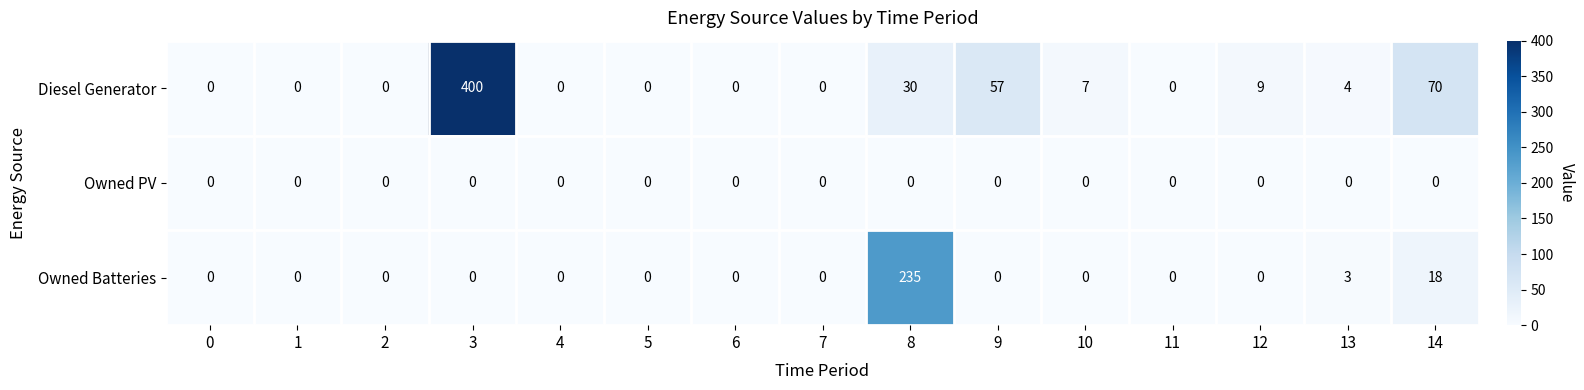

What is the approximate value of Diesel Generator at 13?

4